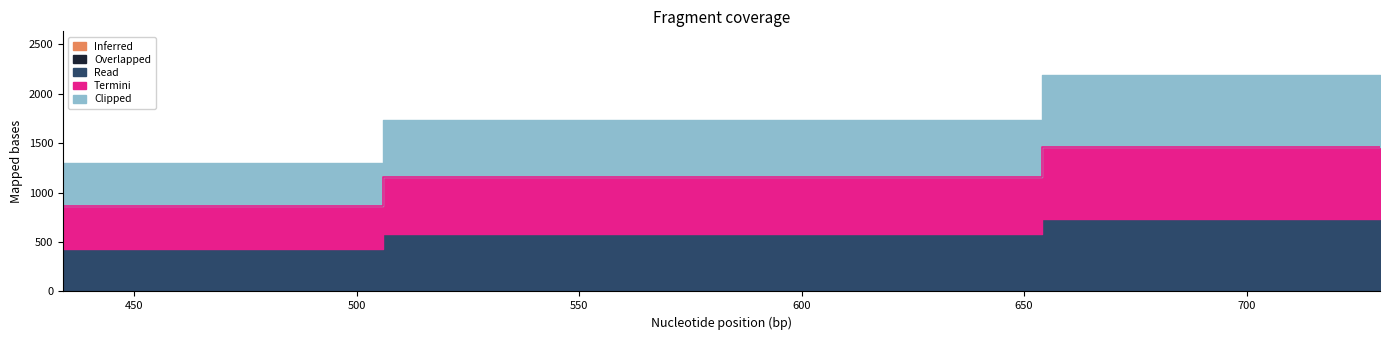

What is the spread (max minus min) of values at 730?

730